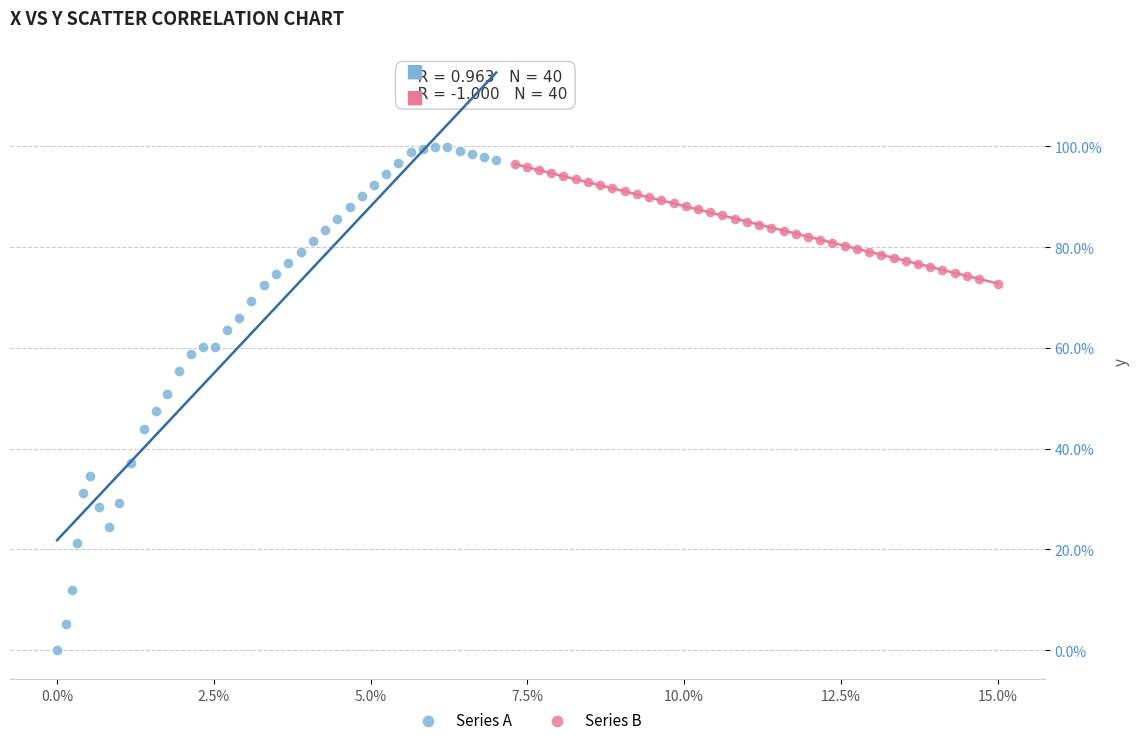

Which series contains the highest Y value?

Series A